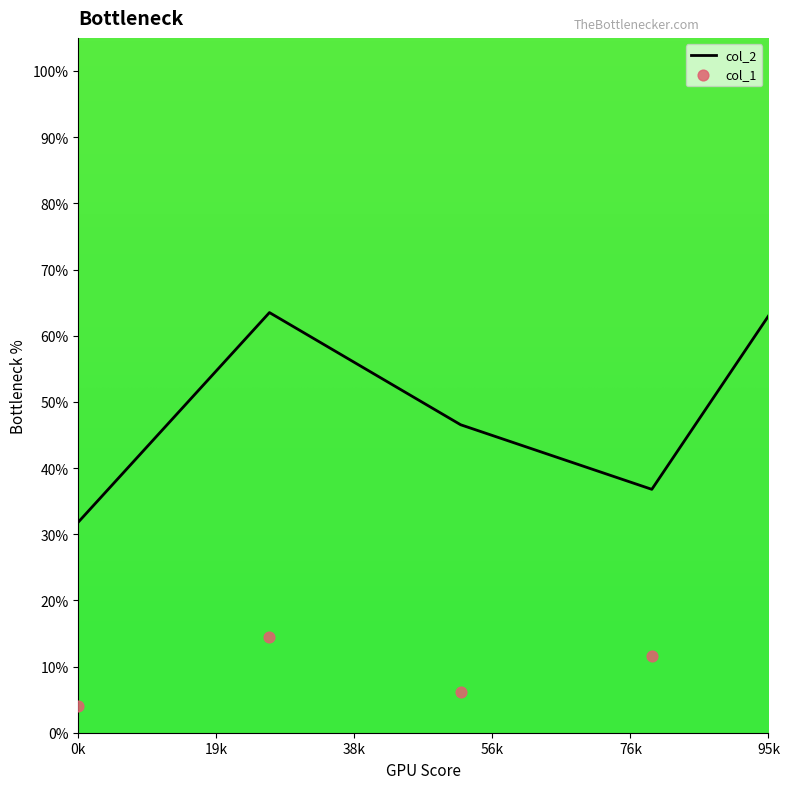

Which series has the largest Y range (max minus min)?

col_2